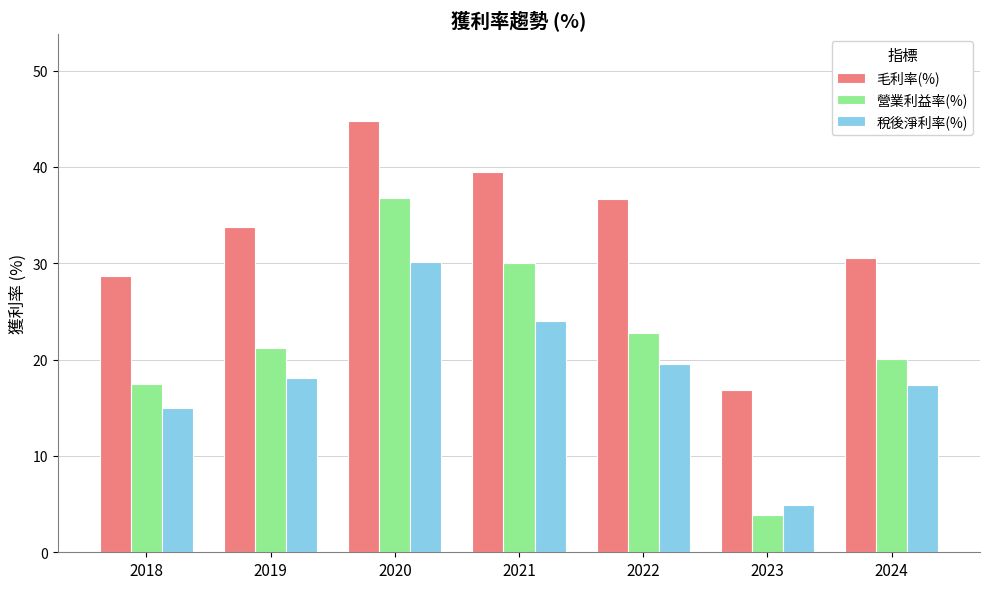

What is the difference between the highest and lowest values at 2019?

15.7